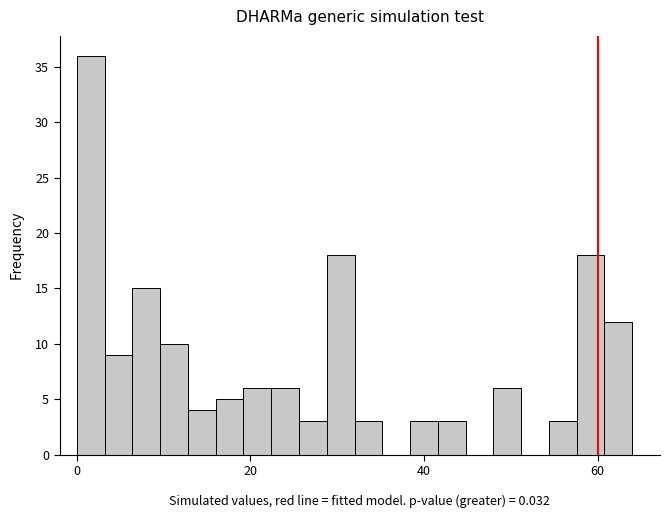

Read against the x-axis, roughly where is the centre of the tallest bar?

2